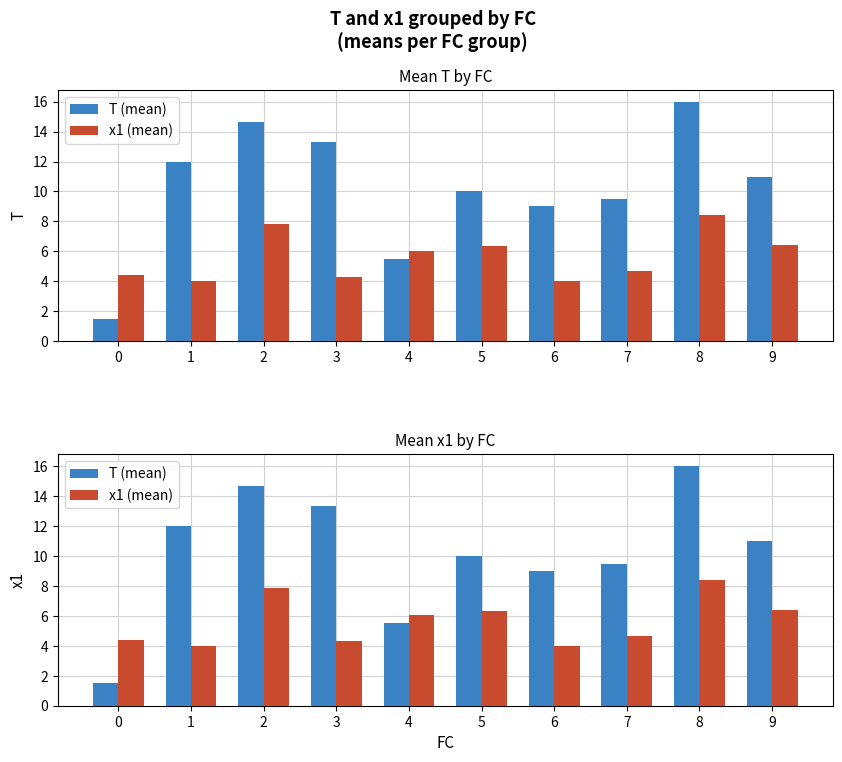

What is the approximate value of T (mean) at 0?

1.5